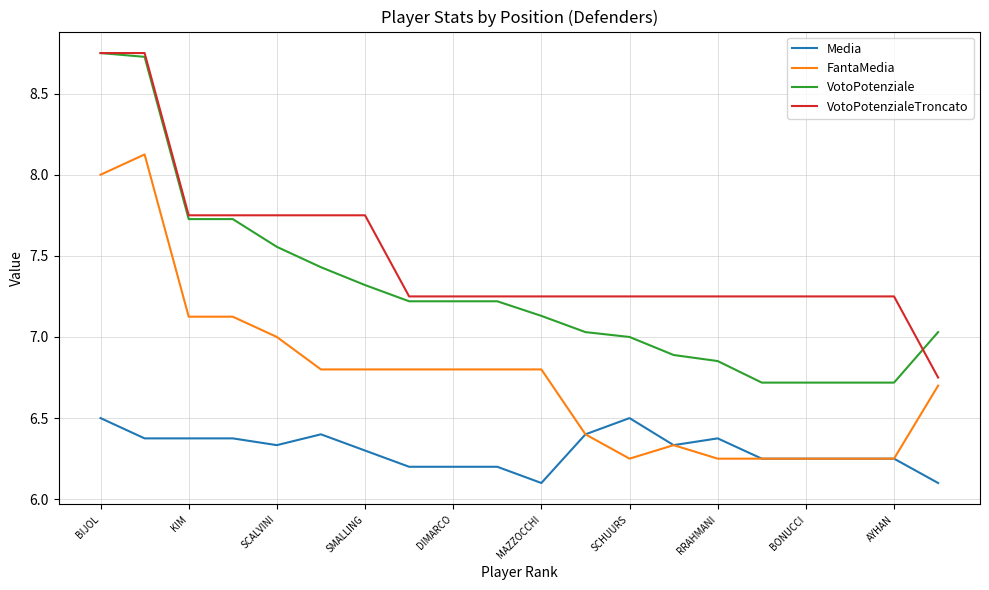

What is the lowest value of the VotoPotenziale series?

6.7